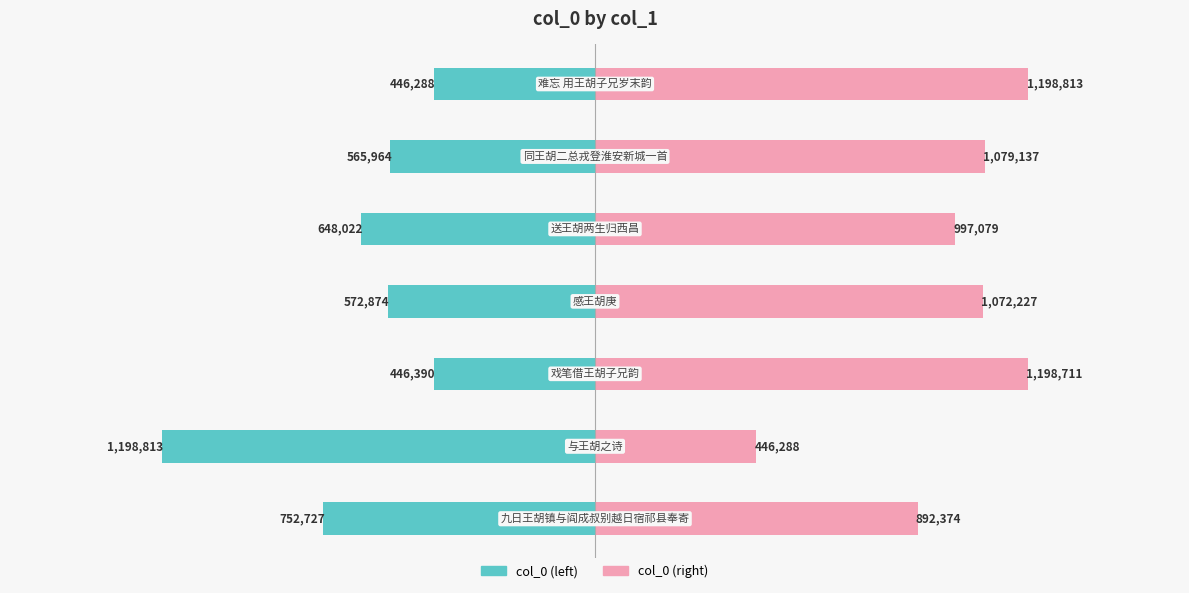

What is the difference between the highest and lowest values at 1.0?

1645101